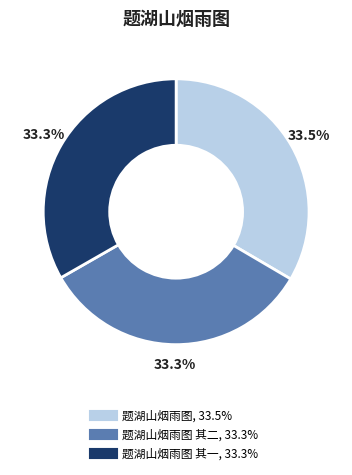

To the nearest percent, what is the average slice percentage?

33%